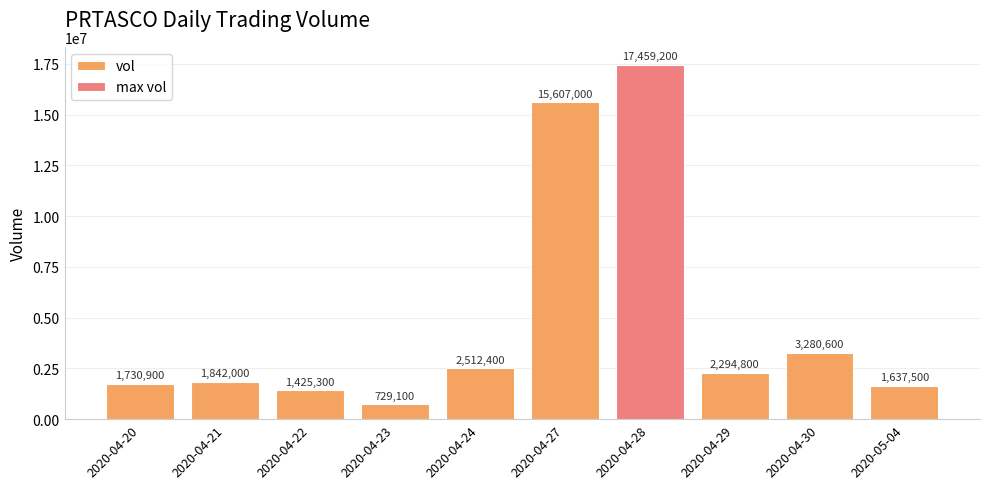

List the labels in order of value, largest first.

2020-04-28, 2020-04-27, 2020-04-30, 2020-04-24, 2020-04-29, 2020-04-21, 2020-04-20, 2020-05-04, 2020-04-22, 2020-04-23